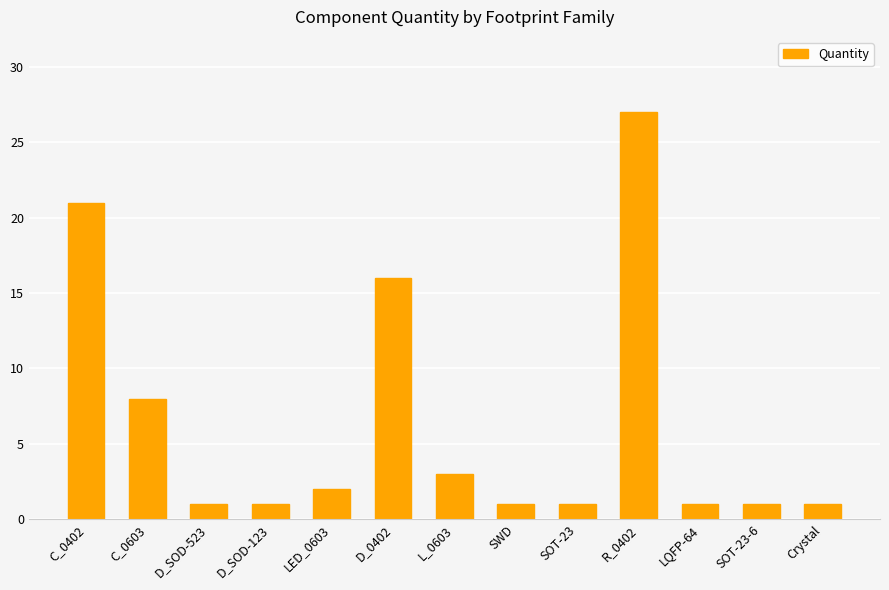

How many categories are shown in the chart?

13